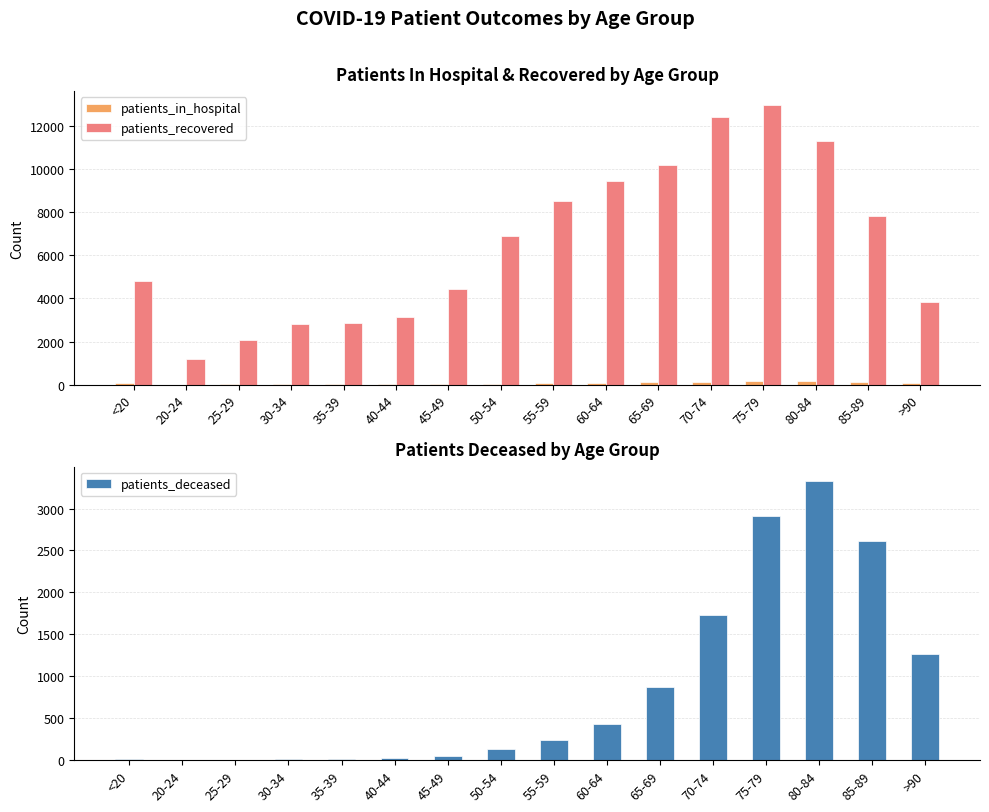

Reading right to left, what are all the values shown in this chart?

patients_in_hospital: 73	140	192	168	141	116	57	58	32	18	20	16	15	11	3	67
patients_recovered: 3820	7829	11321	12965	12431	10209	9436	8535	6889	4445	3125	2859	2811	2068	1210	4805
patients_deceased: 1265	2610	3333	2916	1728	875	434	237	128	49	24	18	17	3	4	18